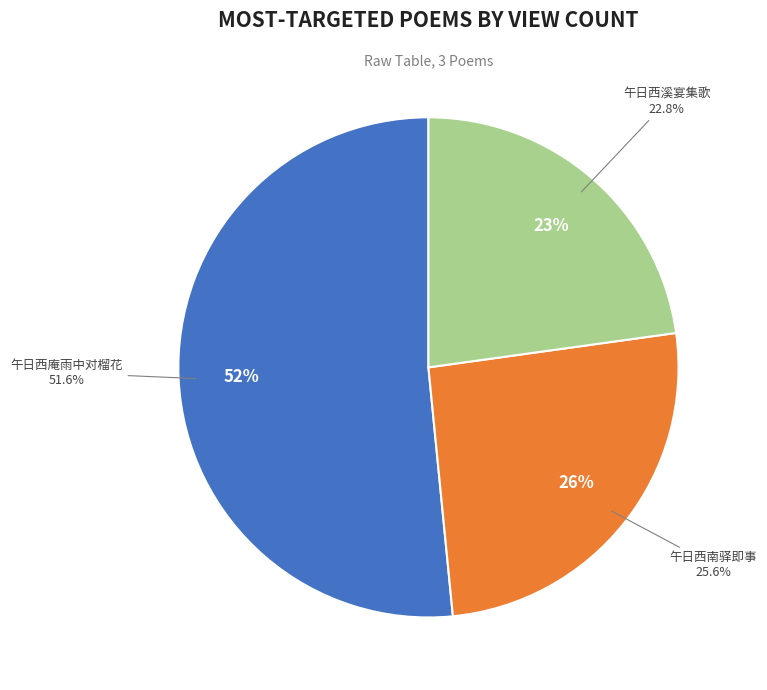

Which has a higher value, 午日西庵雨中对榴花 or 午日西南驿即事?

午日西庵雨中对榴花